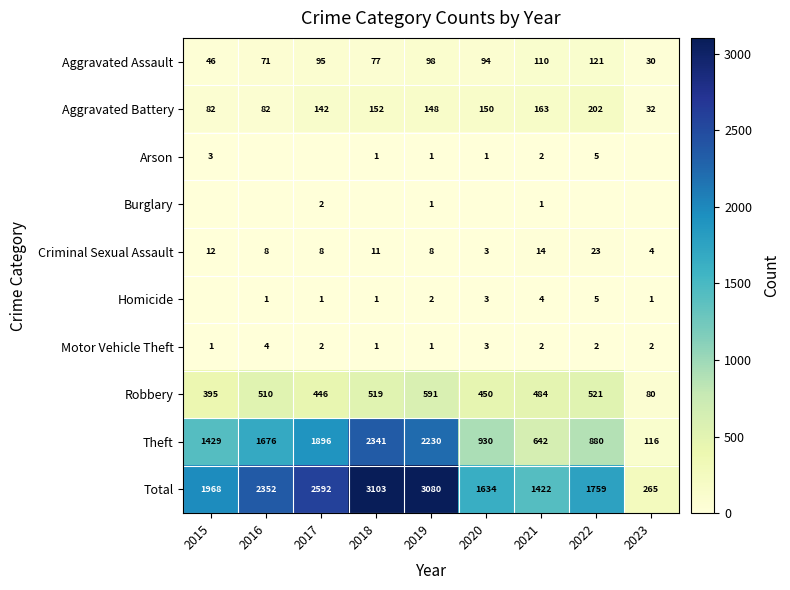

Which category has the lowest value in the Theft series?

2023